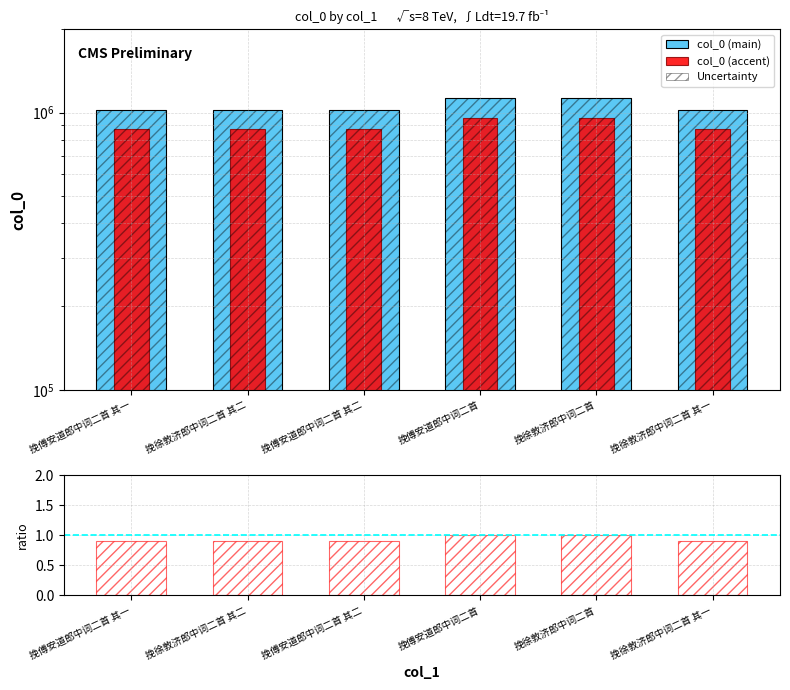

Which series changed the most between 挽傅安道郎中词二首 其一 and 挽傅安道郎中词二首?

col_0 (main)